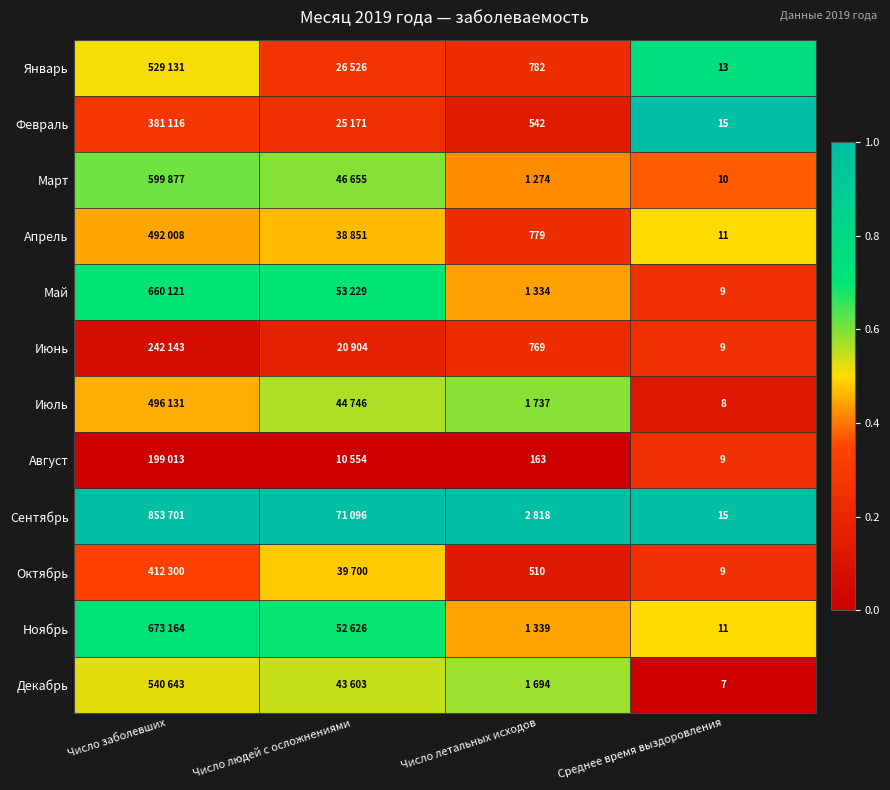

At which category is the sum across all series the highest?

Число людей с осложнениями